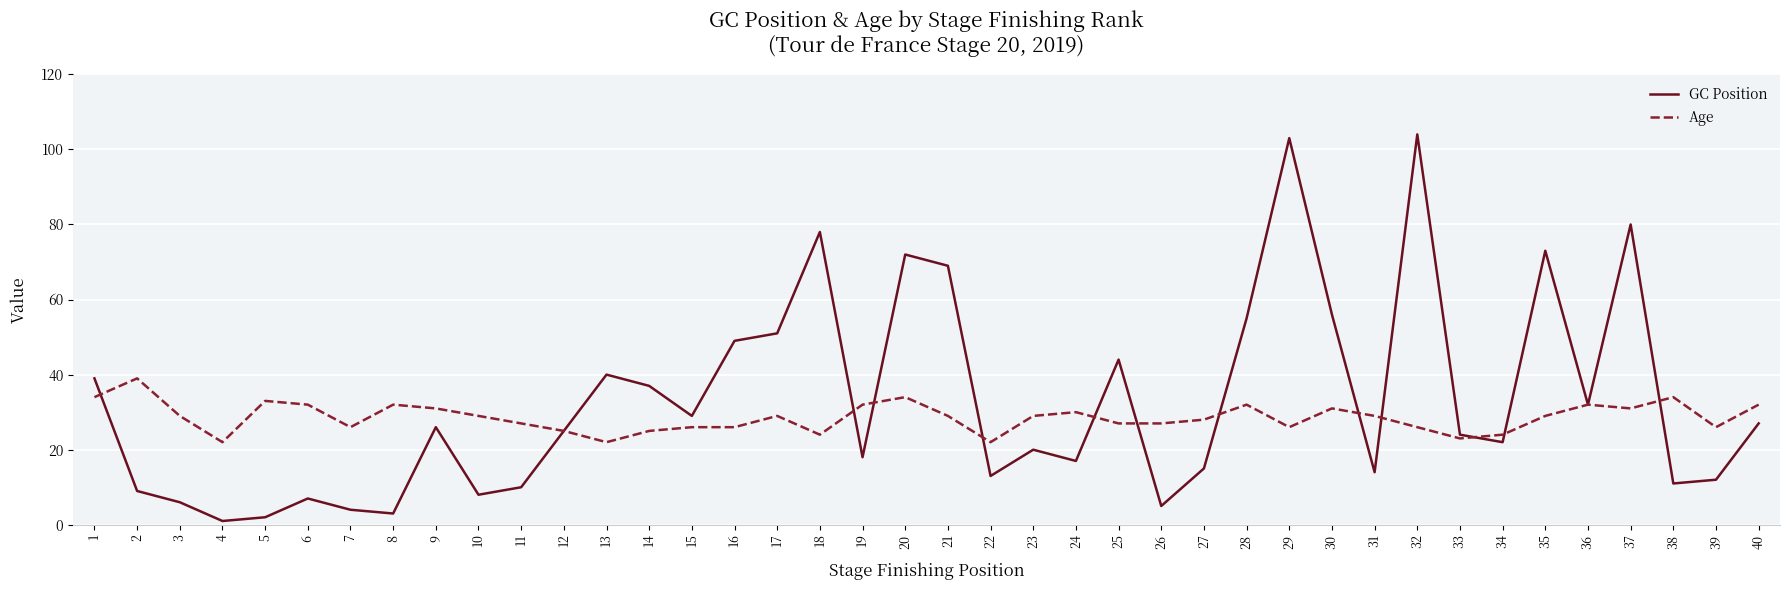

The value of Age at 9 is 31. True or false?

True